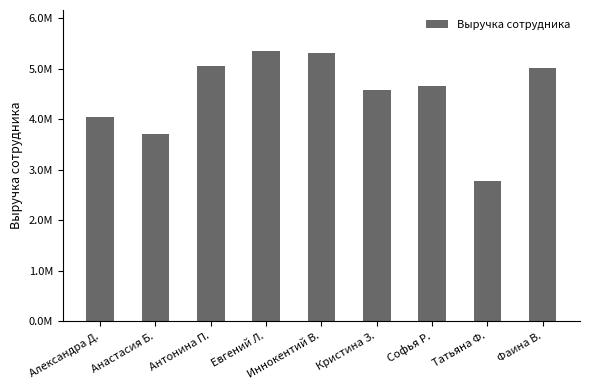

What is the value of the 8th bar from the left?

2769935.2